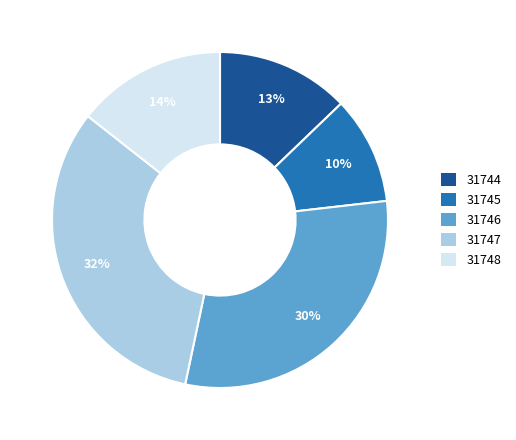

How many segments does this pie chart have?

5